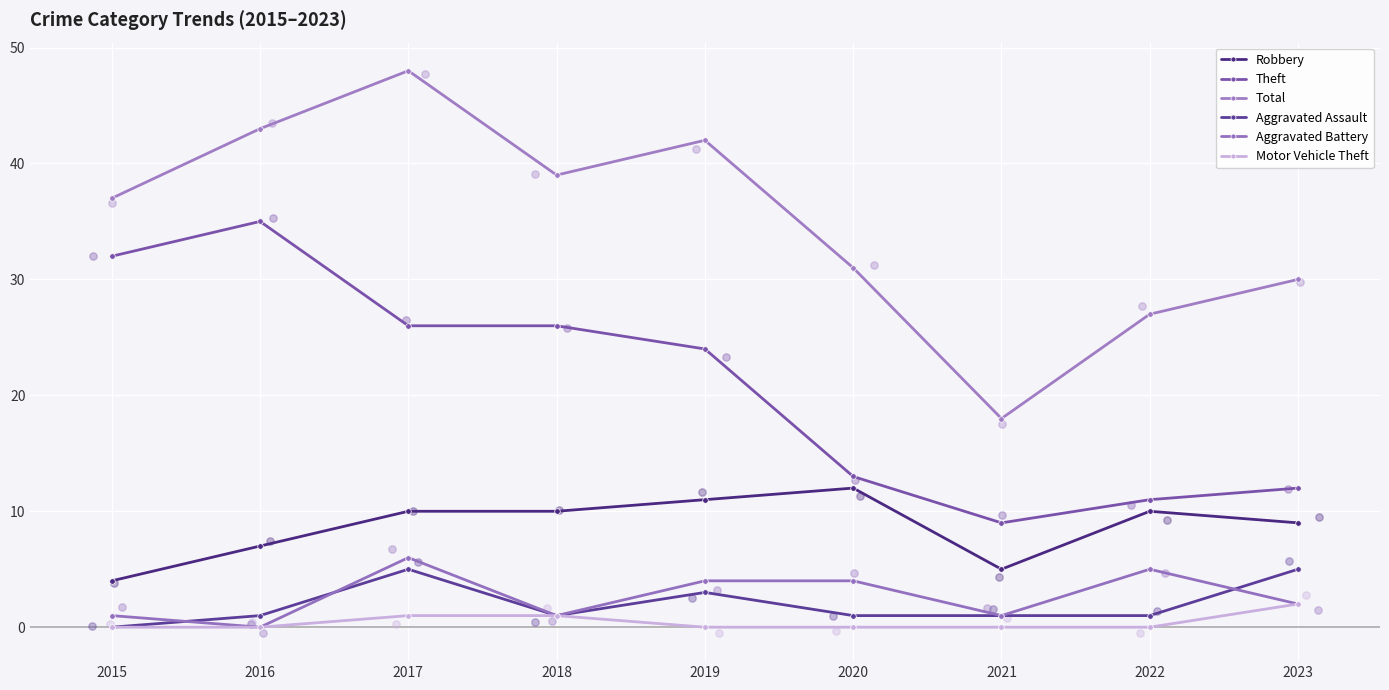

Which series has the largest total across all categories?

Total